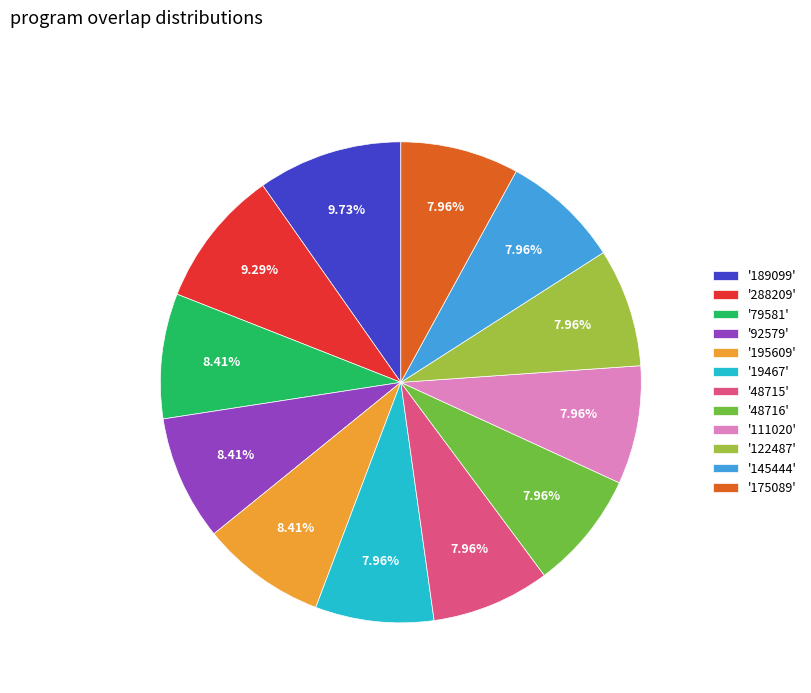

Between '189099' and '122487', which is larger?

'189099'